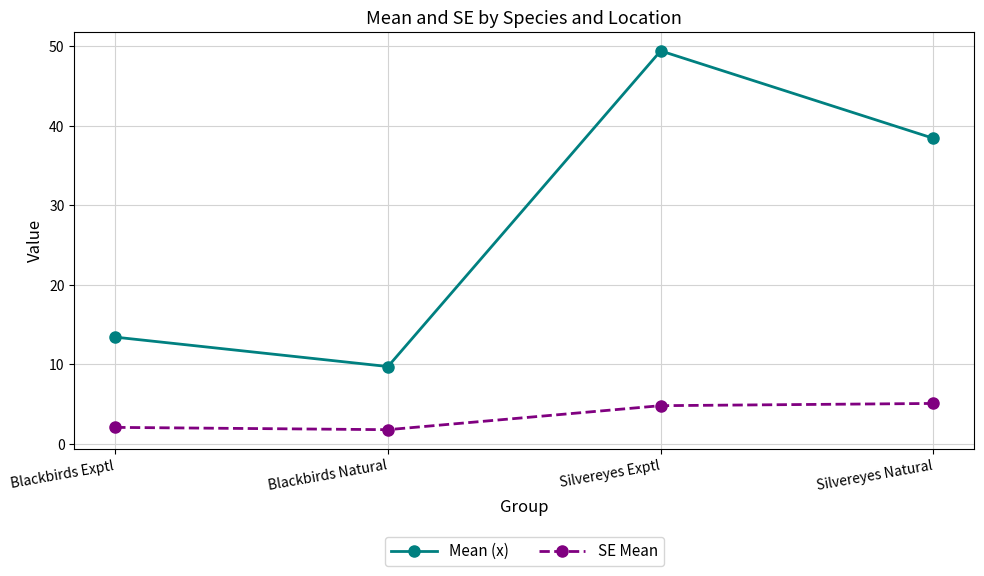

Count the number of data series in this chart.

2